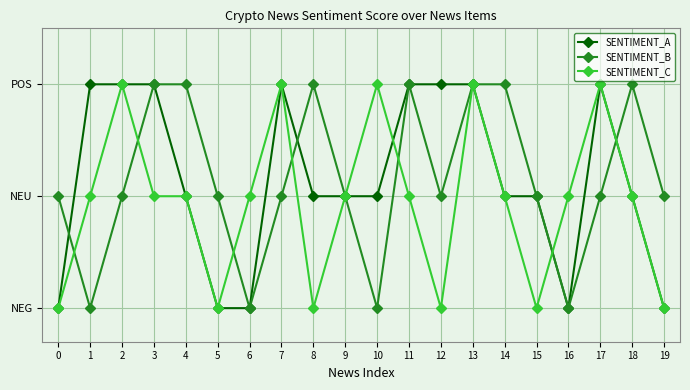

How many times do SENTIMENT_C and SENTIMENT_A cross each other?

2